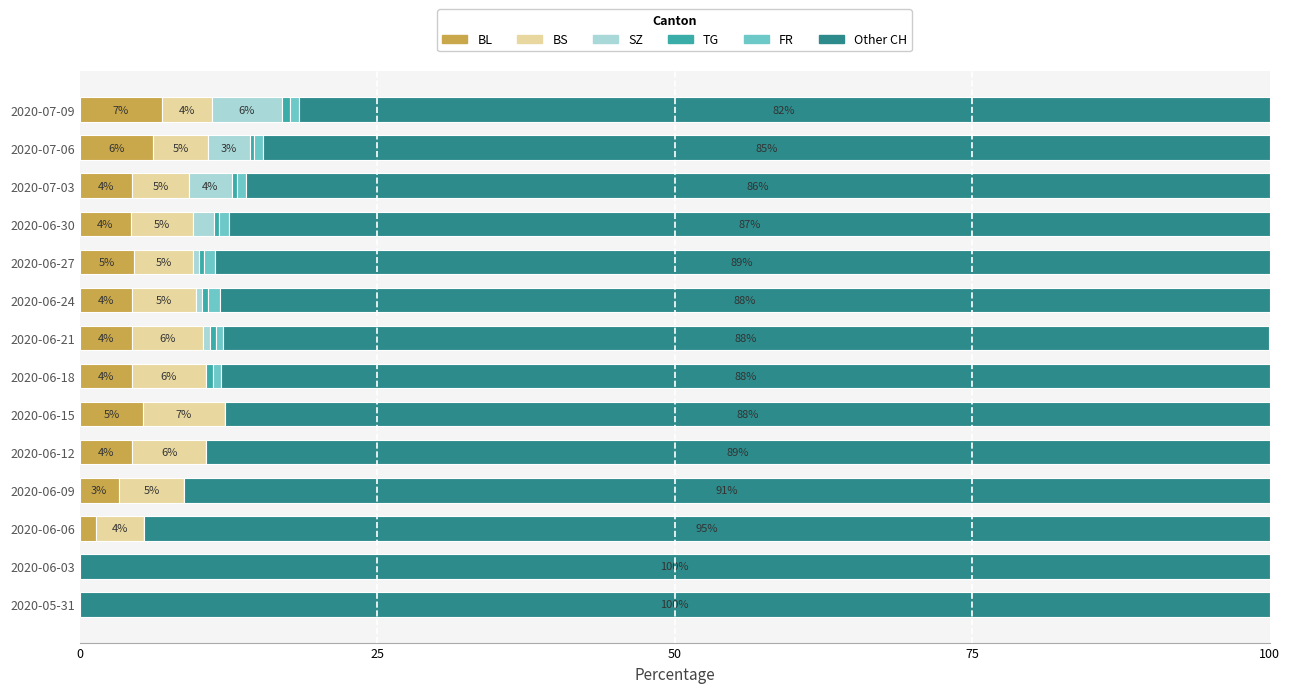

What is the maximum value for BL?

6.9